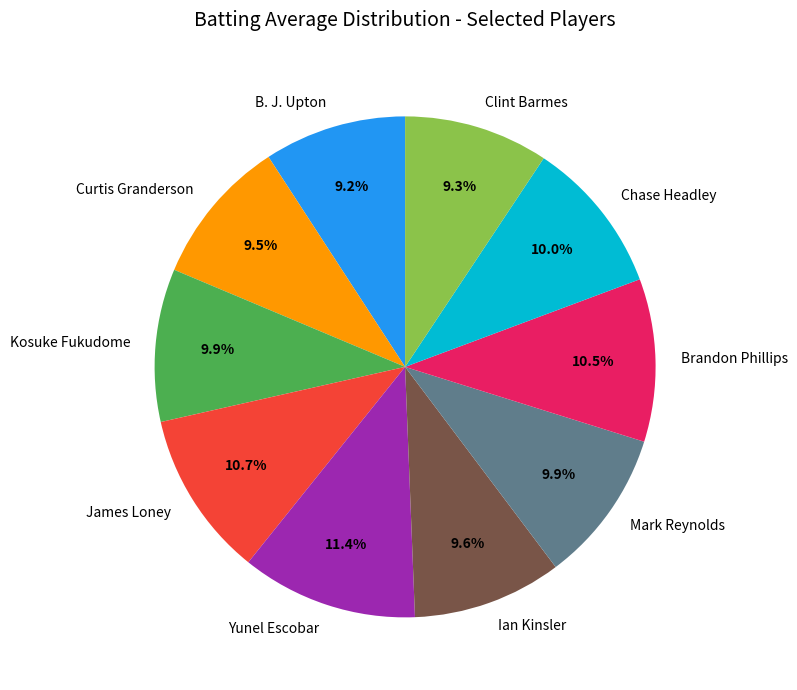

What portion of the pie excludes Curtis Granderson?

90.5%